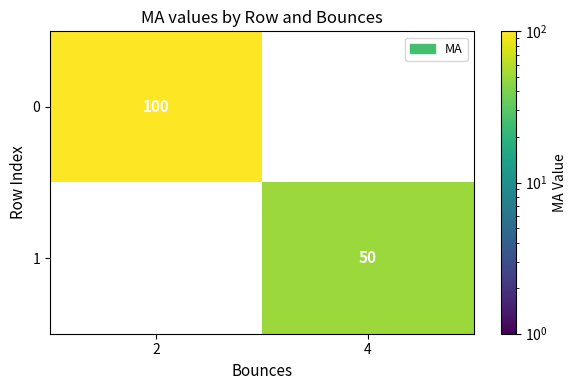

What is the approximate value of 1 at 4?

50